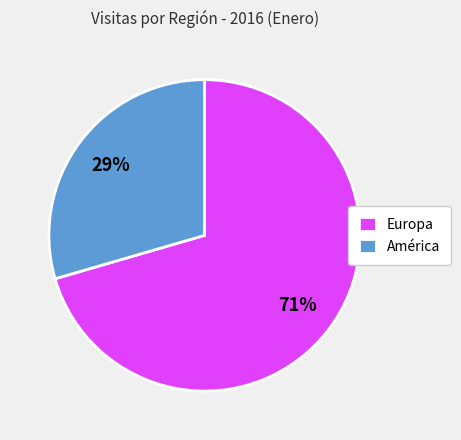

Rank the categories by value from lowest to highest.

América, Europa